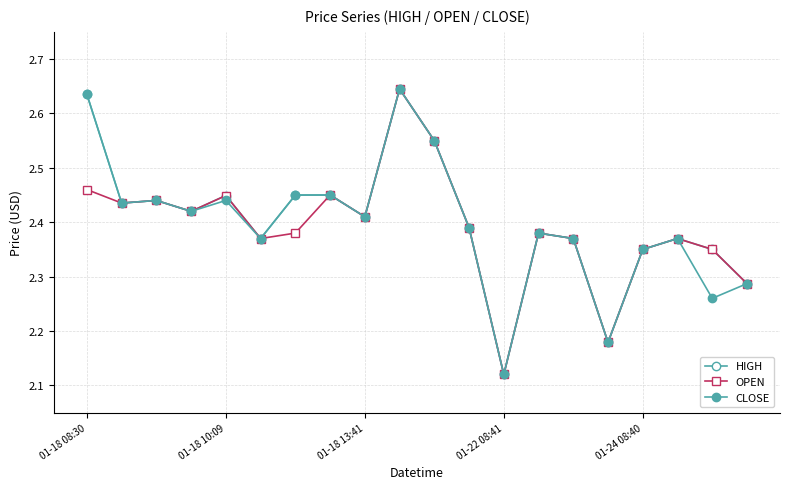

How many lines are shown in the chart?

3